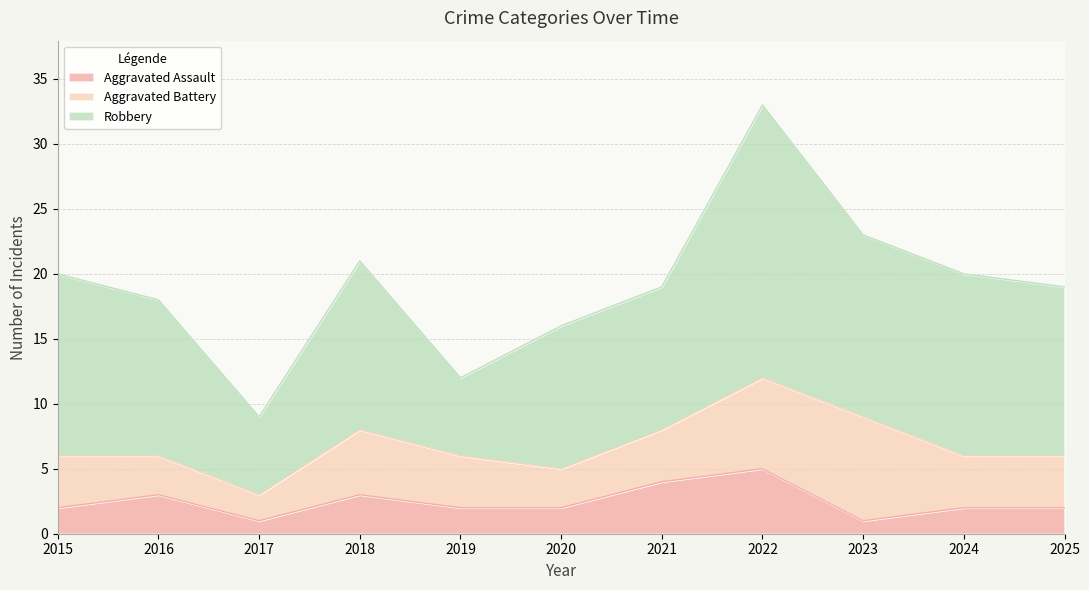

True or false: Aggravated Assault has a value of 1 at 2017.

True